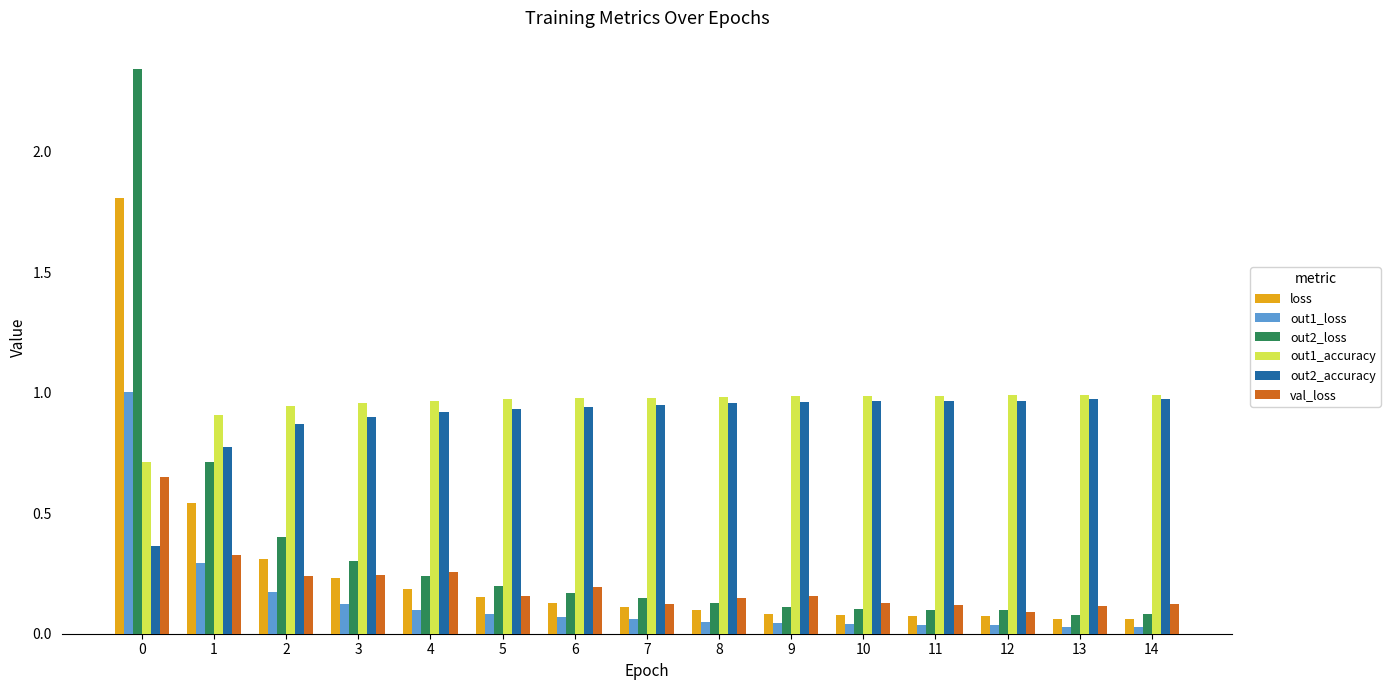

Is the value of loss at 5 greater than the value of out2_accuracy at 4?

No